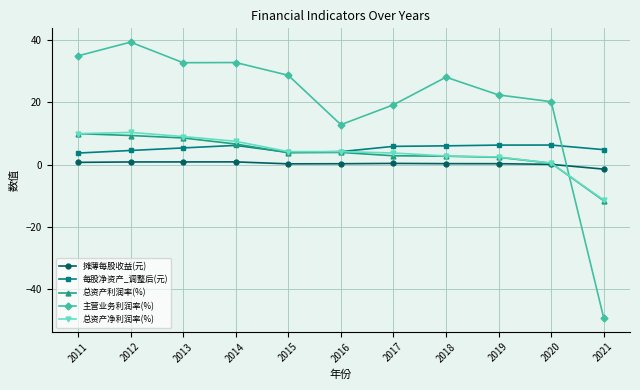

What is the highest value of the 总资产利润率(%) series?

9.9